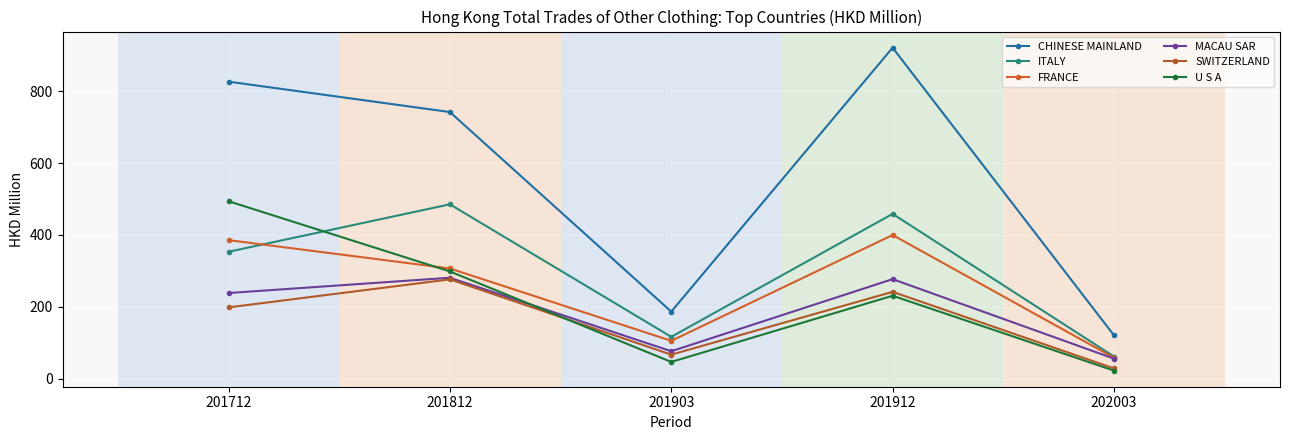

What is the total value across all series at 201712?

2494.3